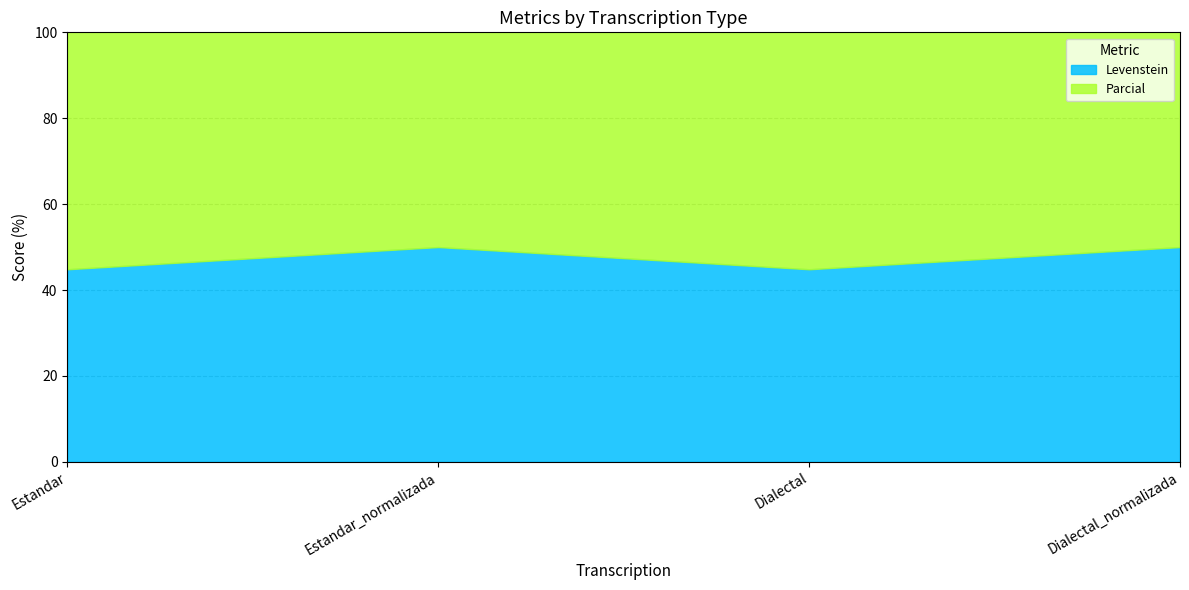

True or false: Parcial and Levenstein cross at least once.

False